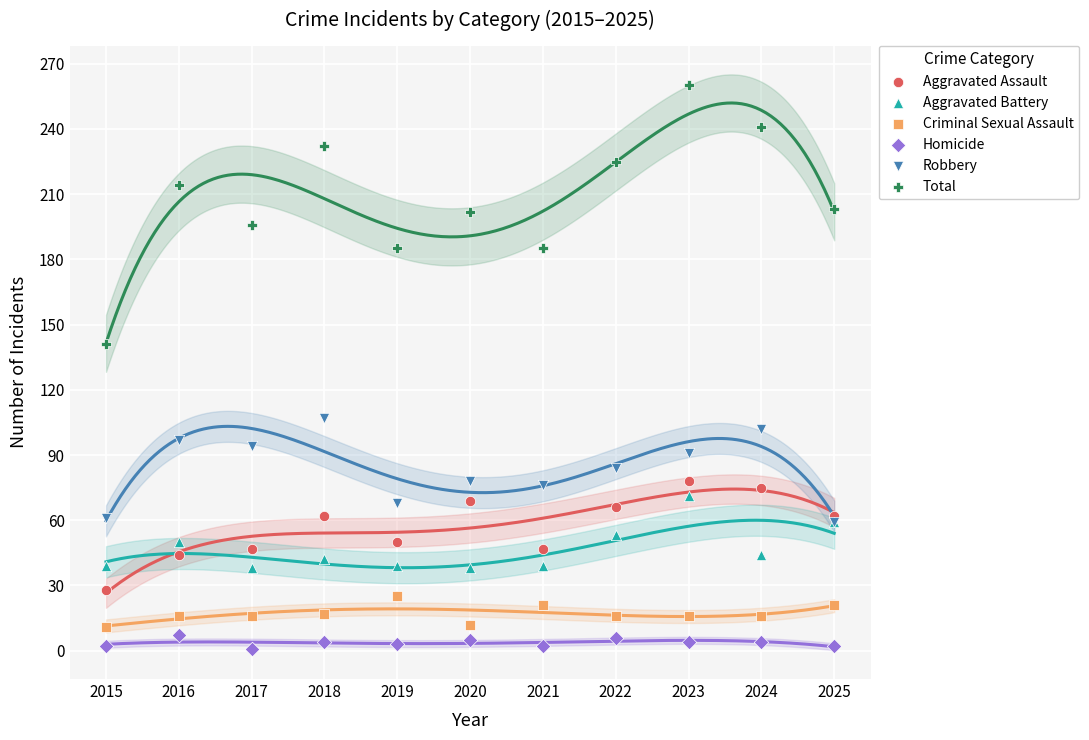

Across all series, what Y value is closest to 130?

141